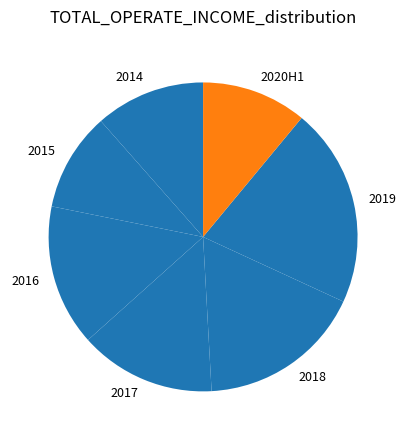

True or false: 2016 accounts for 7% of the total.

False